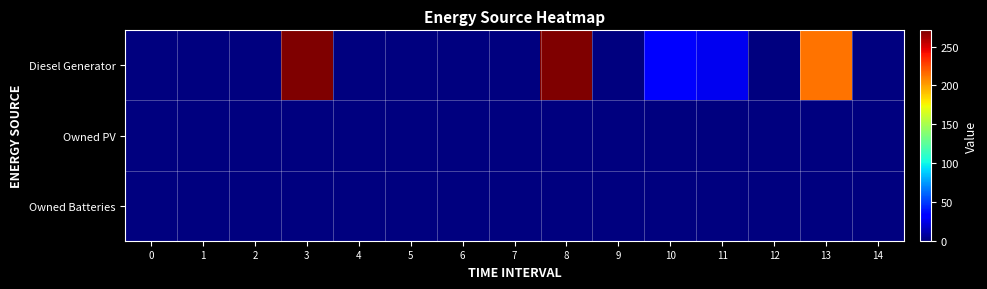

Which series has the largest range (max minus min)?

Diesel Generator